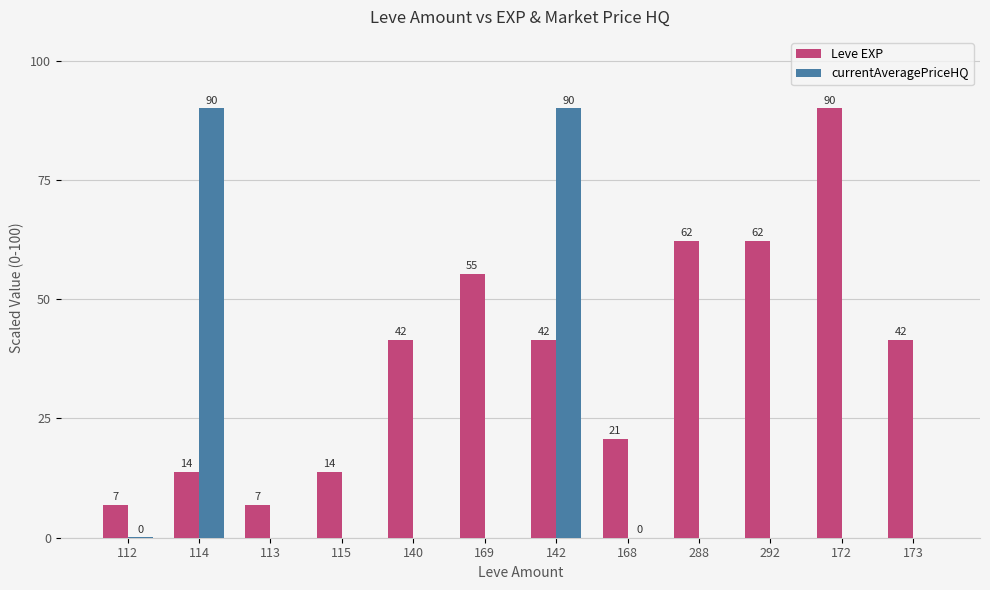

What are all the series names shown in the legend?

Leve EXP, currentAveragePriceHQ